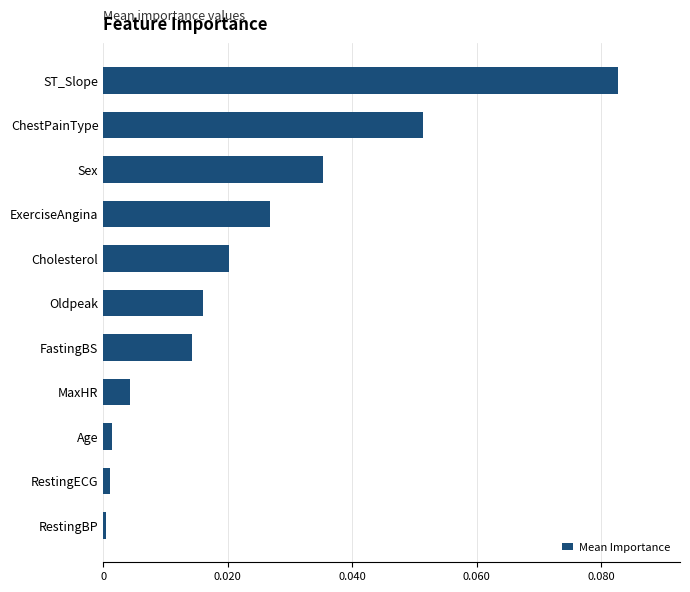

The value at RestingBP is 0.0. True or false?

True